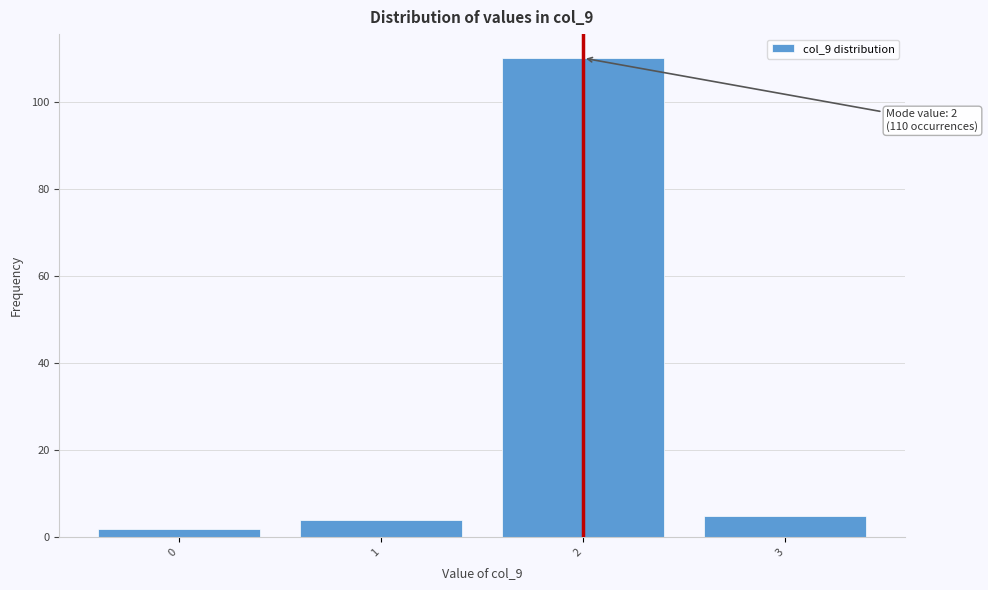

Over which range of the x-axis is the bar tallest?

1.5 to 2.5